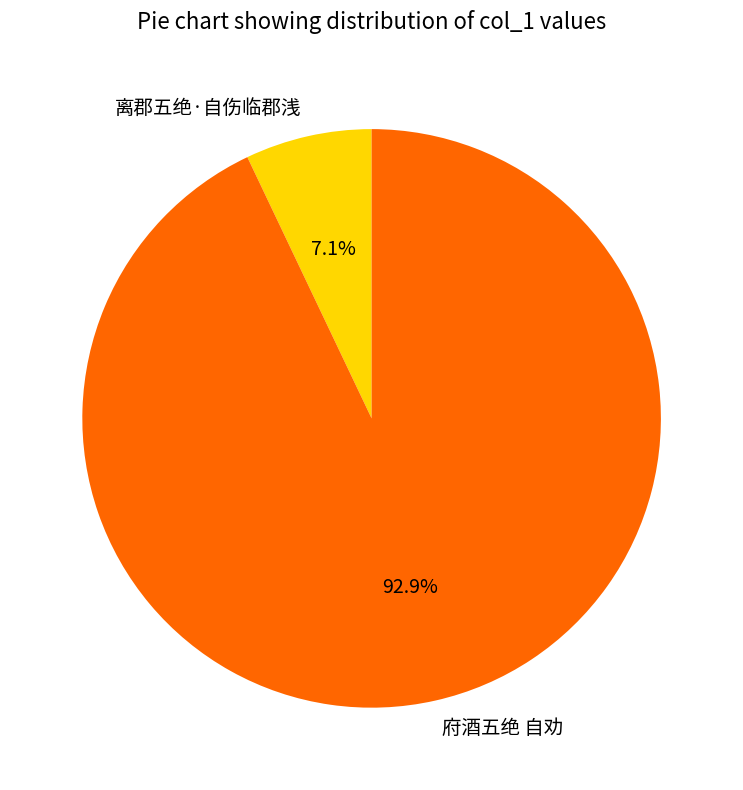

To the nearest percent, what percentage of the pie is 离郡五绝·自伤临郡浅?

7%